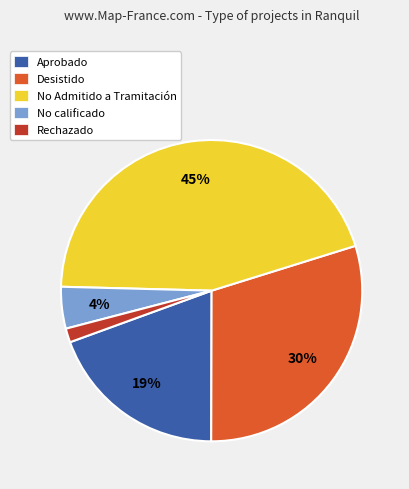

Is there a majority slice in this chart?

No